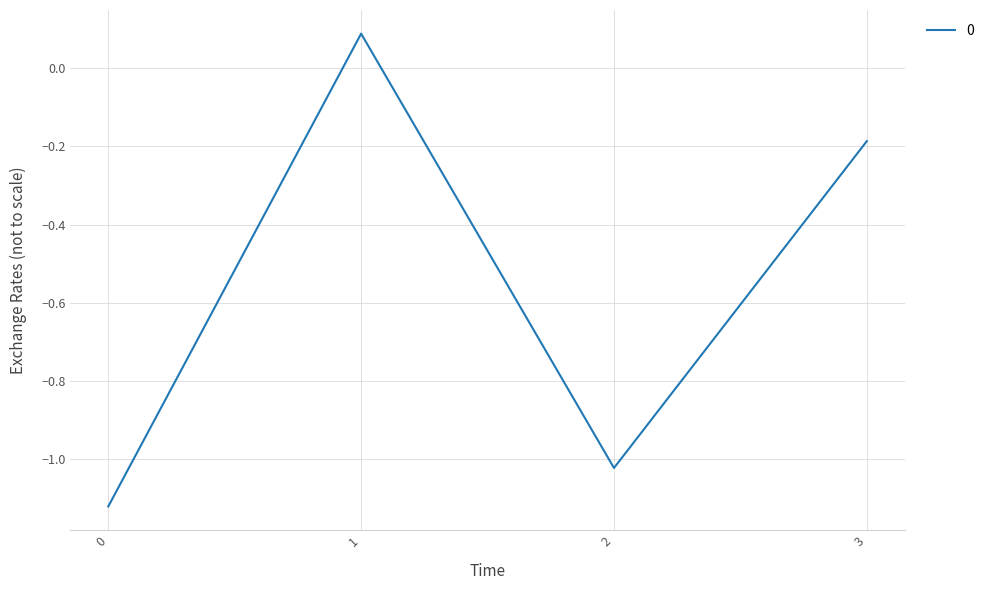

What is the difference between the maximum and minimum values?

1.2